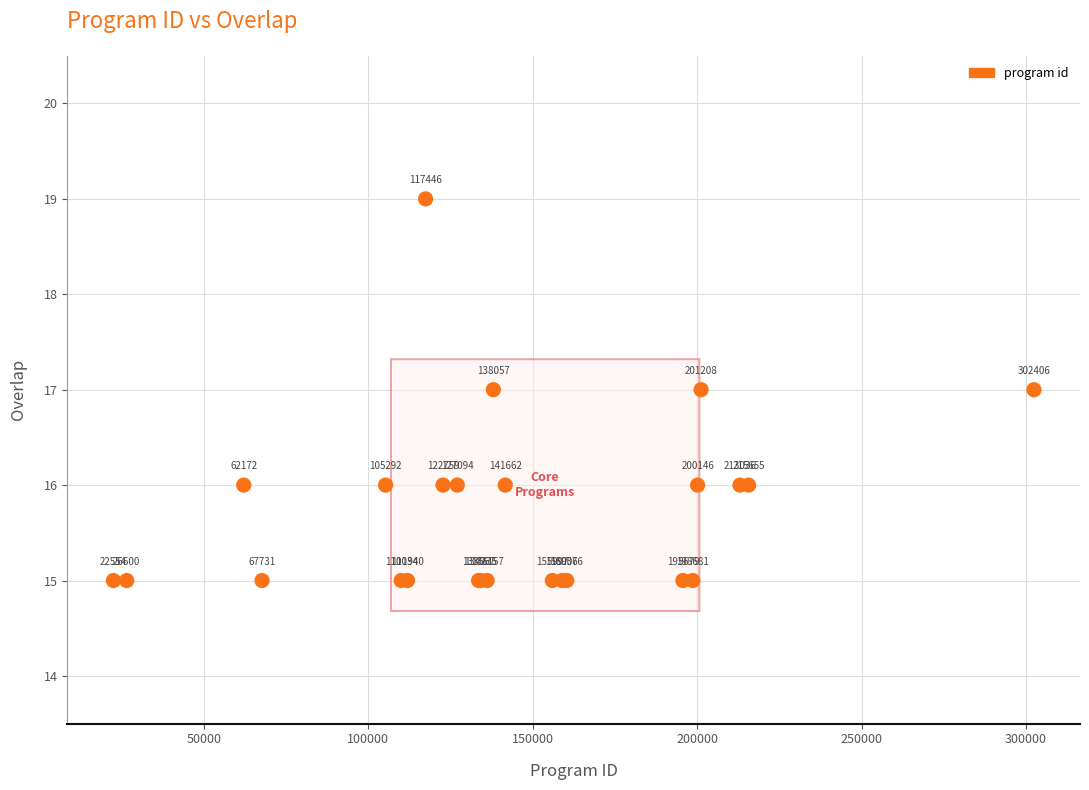

What Y value in the scatter plot is closest to 17?

17